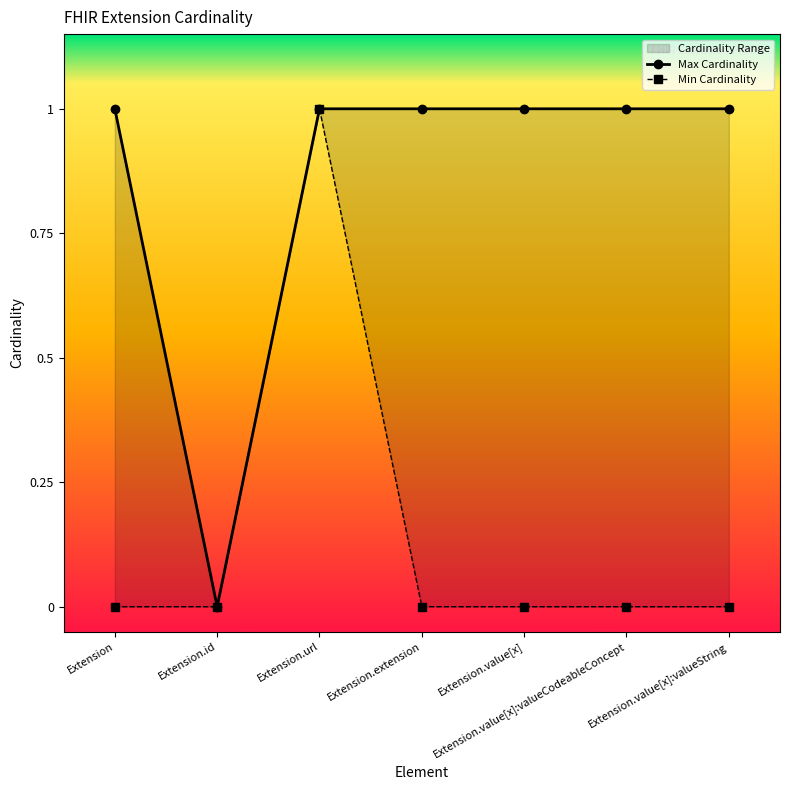

What is the difference between the maximum and minimum values in the Max Cardinality series?

1